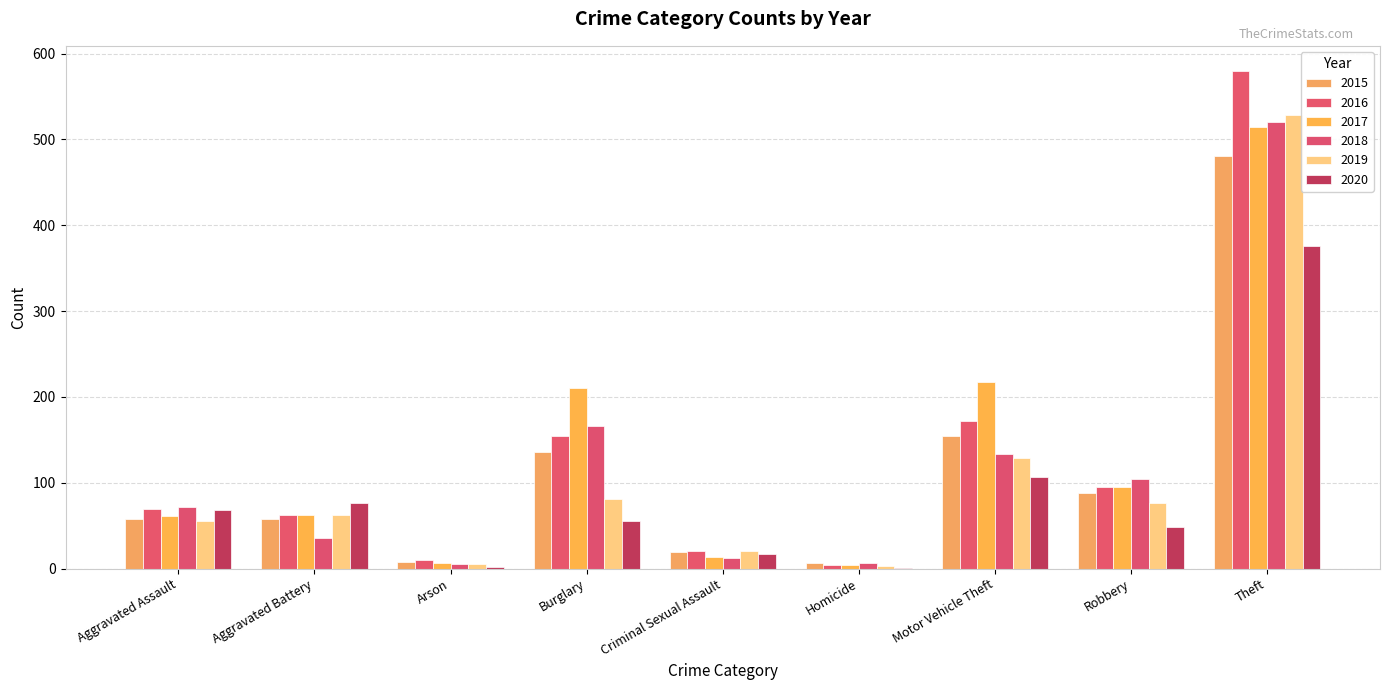

What is the sum of the 2015 values at Aggravated Assault and Aggravated Battery?

116